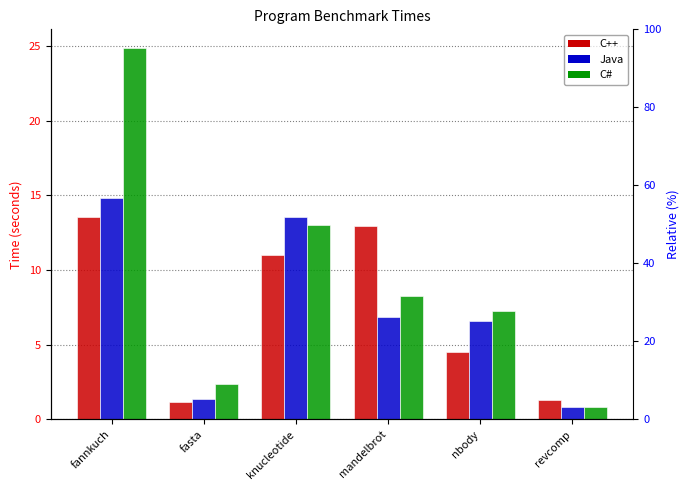

What is the label of the 2nd bar from the right?

nbody